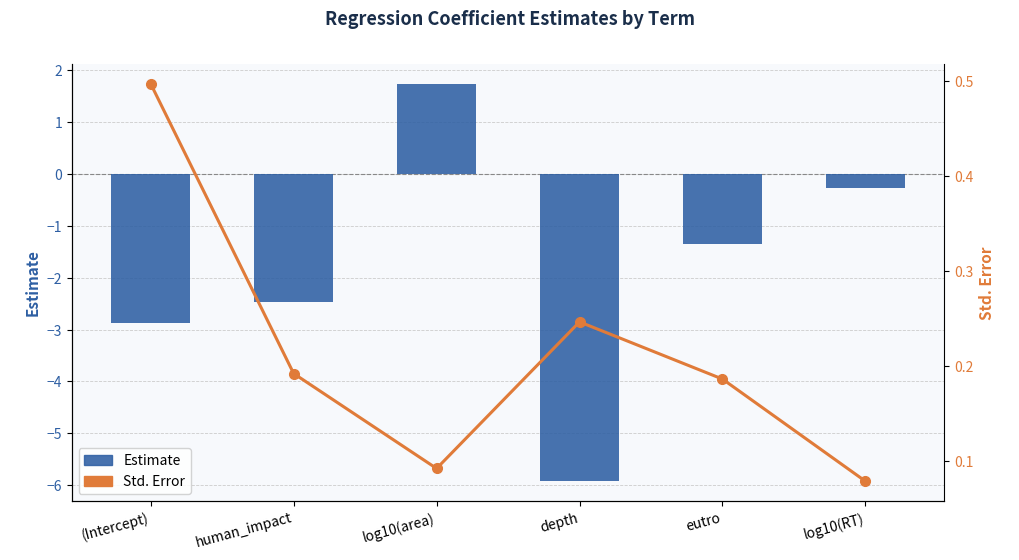

How many groups of bars are there?

6